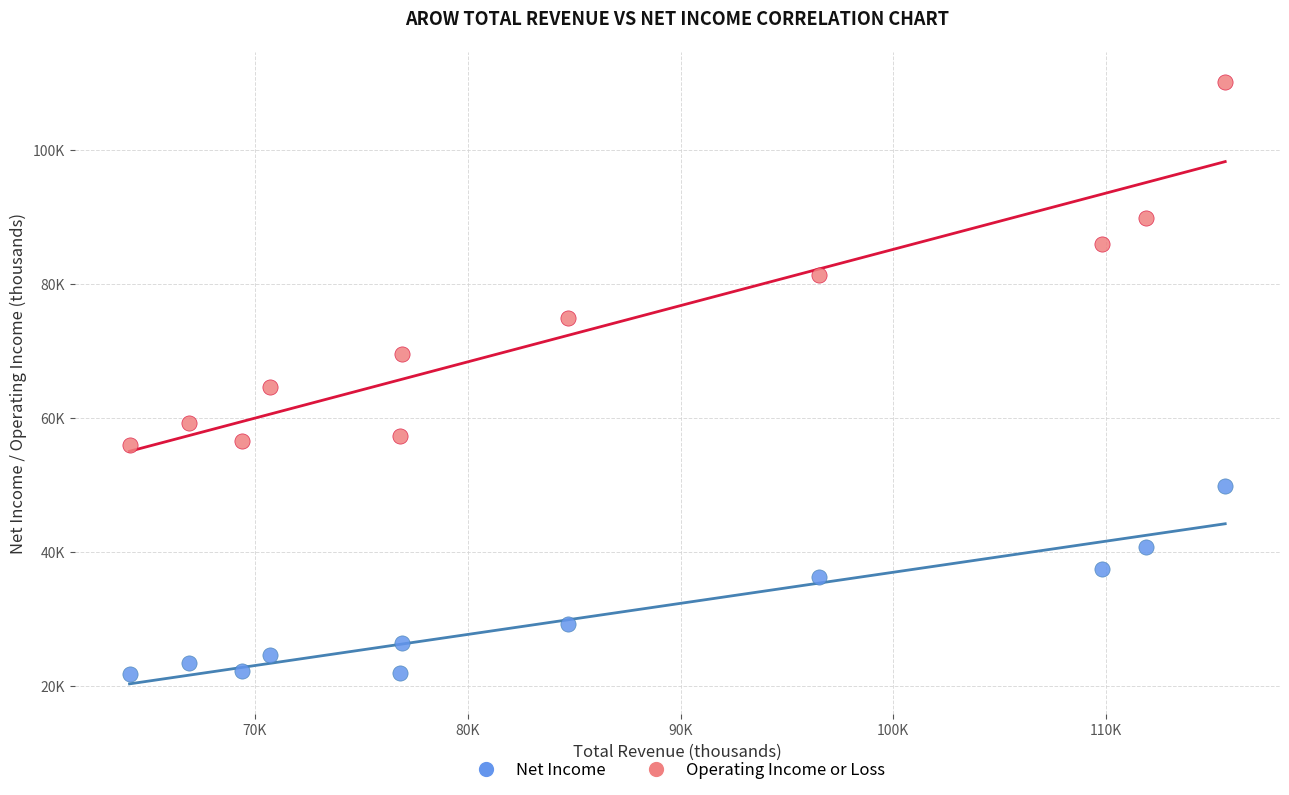

Which series contains the highest Y value?

Operating Income or Loss